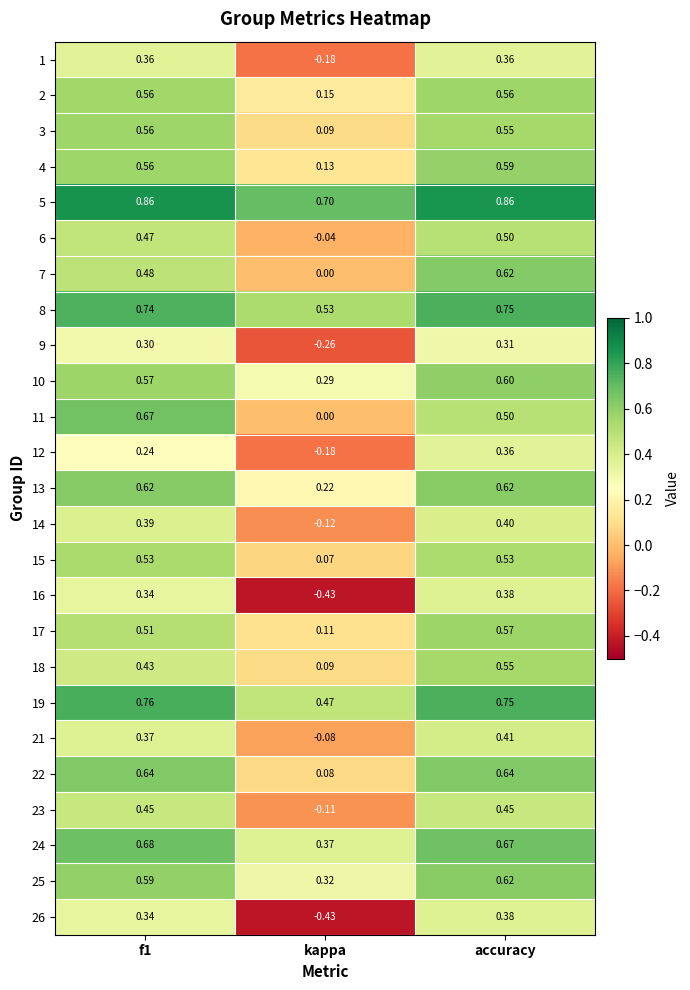

At which category is the sum across all series the highest?

accuracy